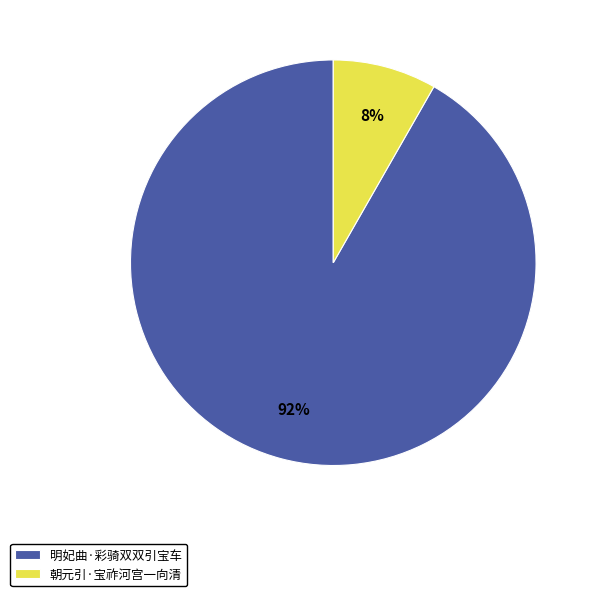

Which slice represents more than half of the pie?

明妃曲·彩骑双双引宝车